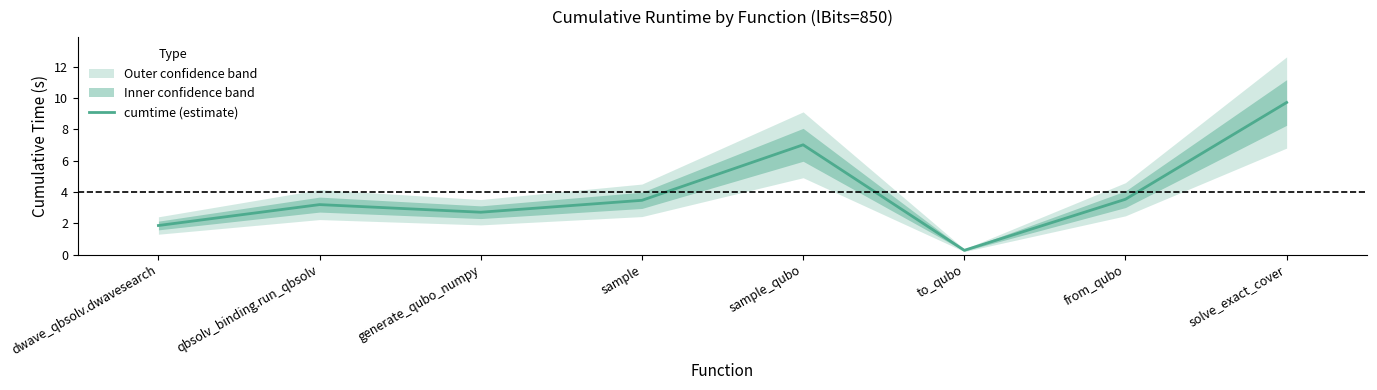

Is it true that the value at sample_qubo is 7.0?

True